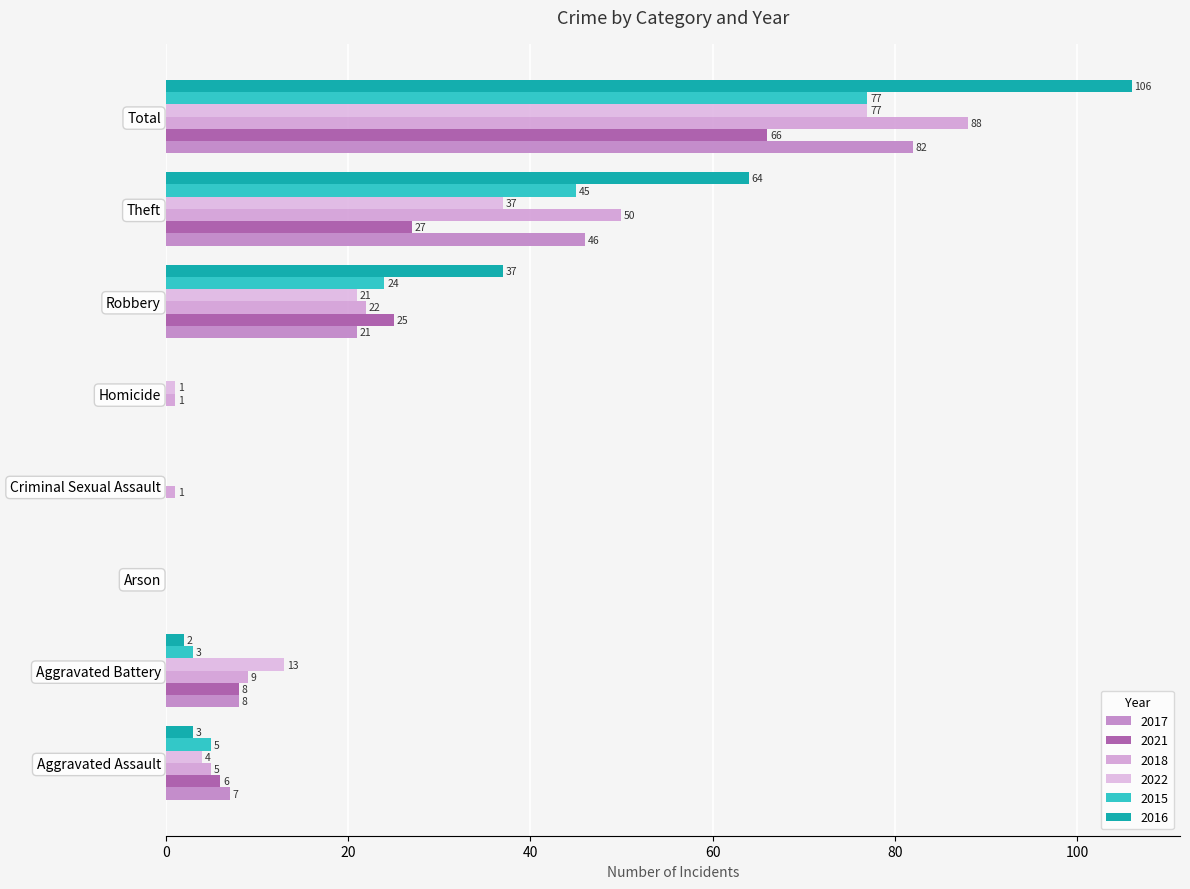

How many series are shown in this chart?

6